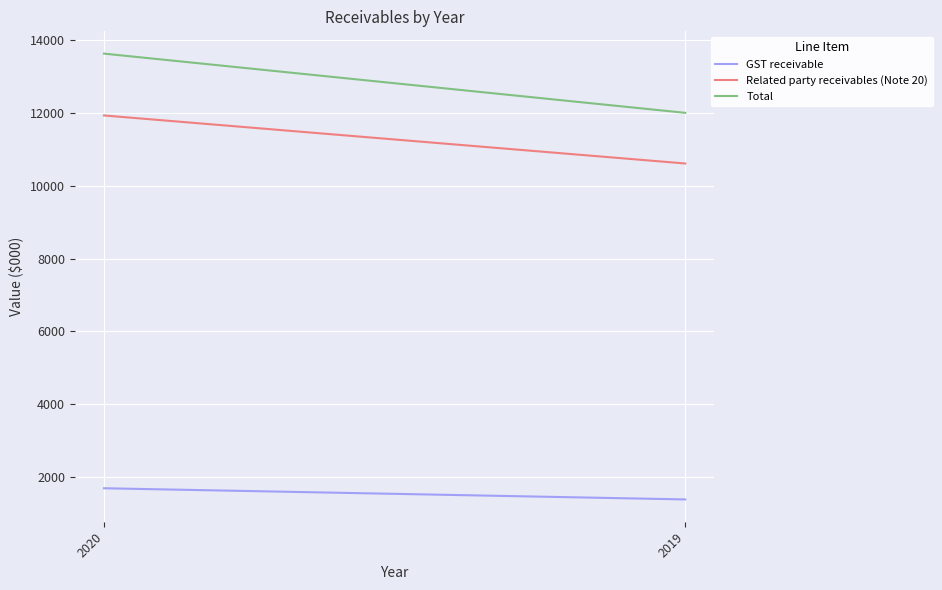

What is the approximate value of Related party receivables (Note 20) at 2019?

10609